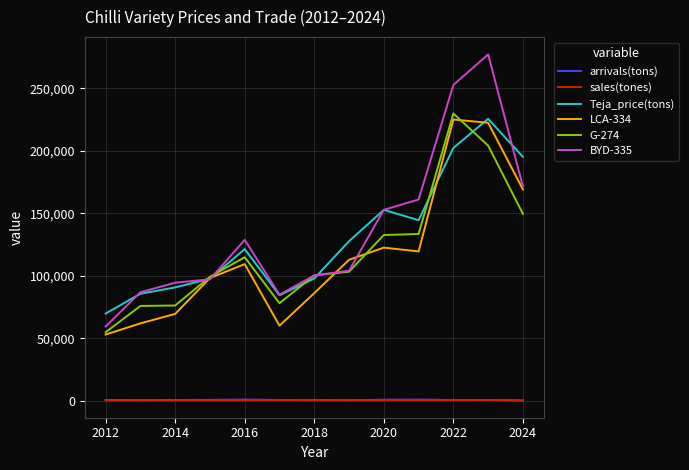

How many values in the BYD-335 series exceed 104021?

7